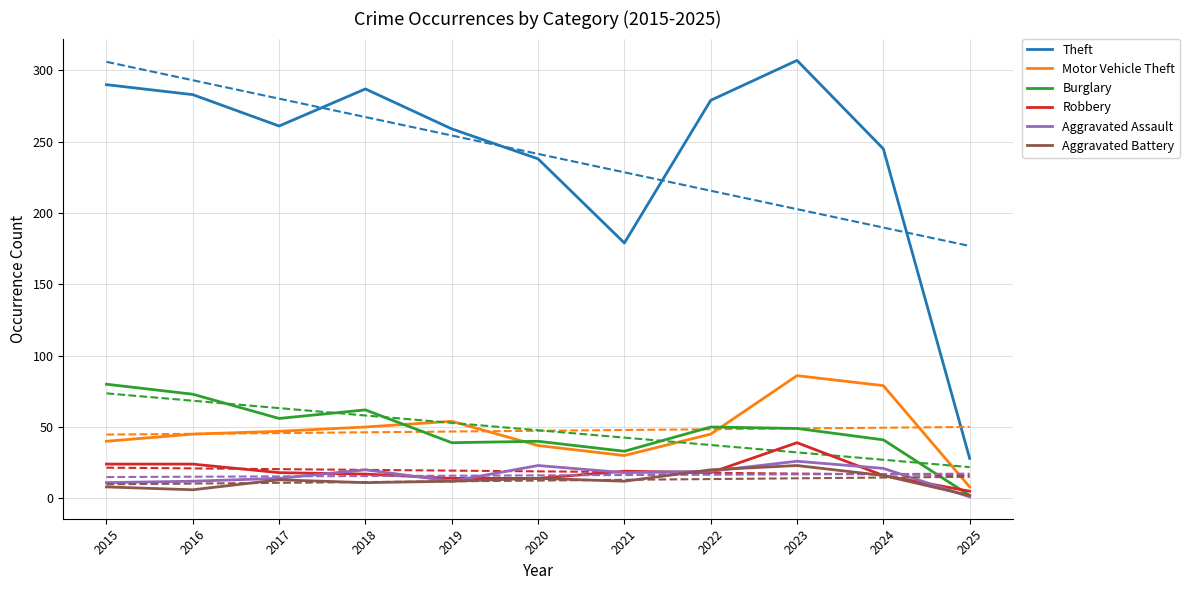

After their last crossing, which series has the higher values: Motor Vehicle Theft or Burglary?

Motor Vehicle Theft